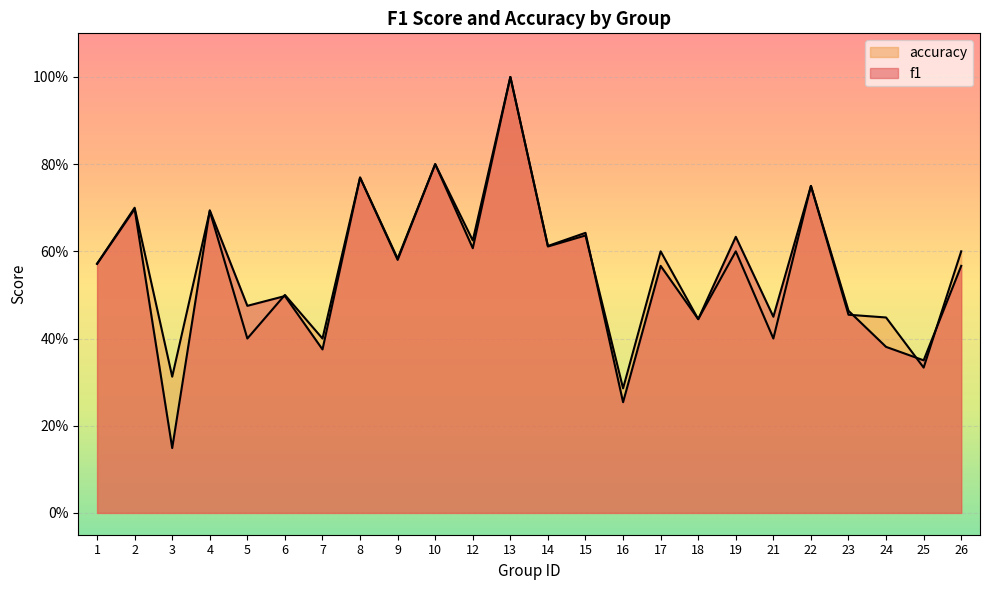

What is the difference between the accuracy values at 4 and 13?

0.3